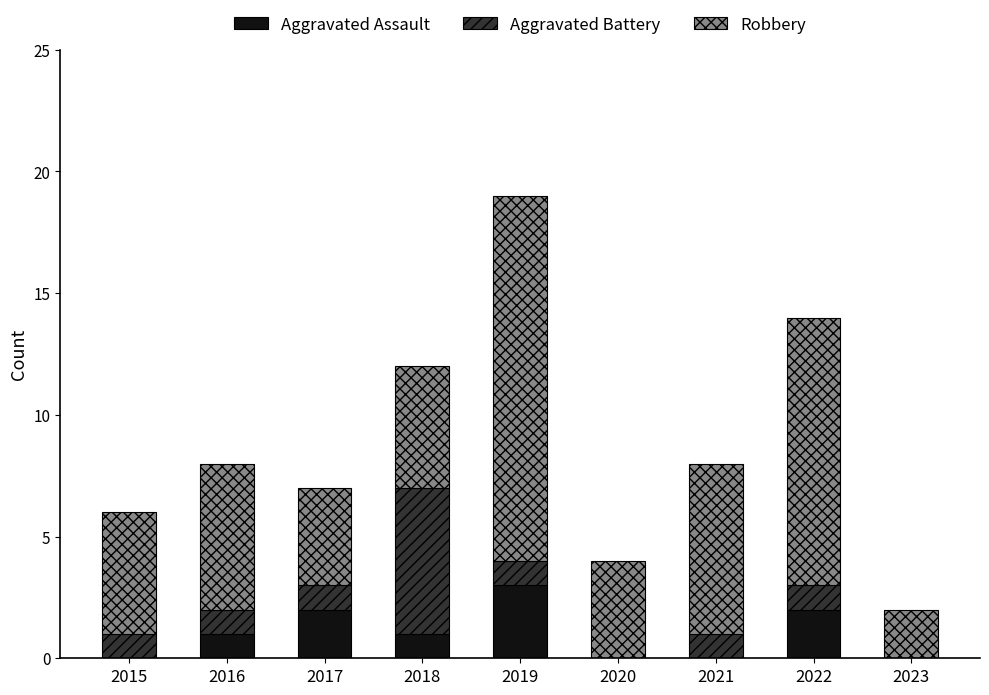

What is the average value of the Aggravated Assault series?

1